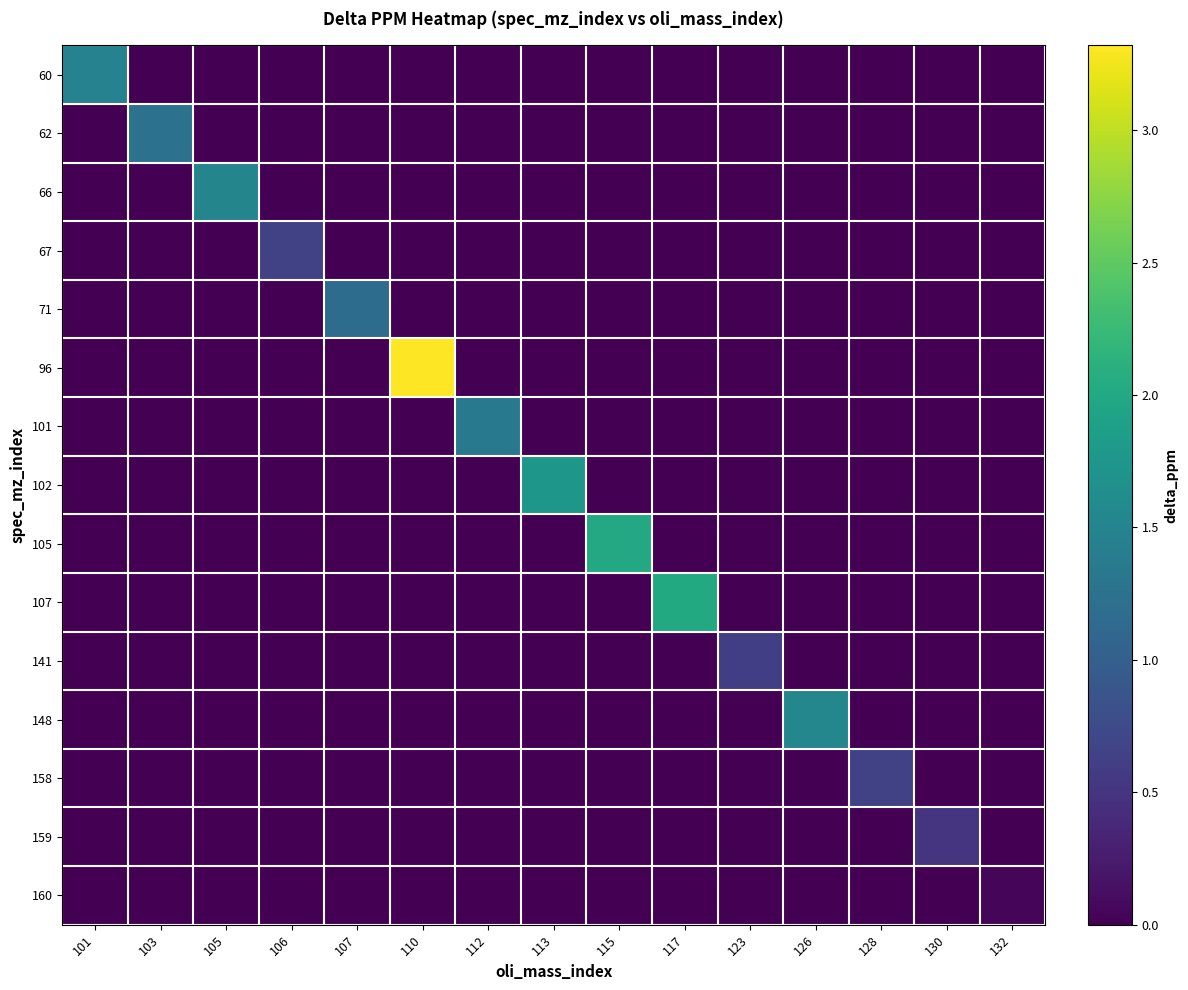

List the series in order of their peak value, highest first.

96, 107, 105, 102, 148, 66, 60, 101, 62, 71, 158, 67, 141, 159, 160